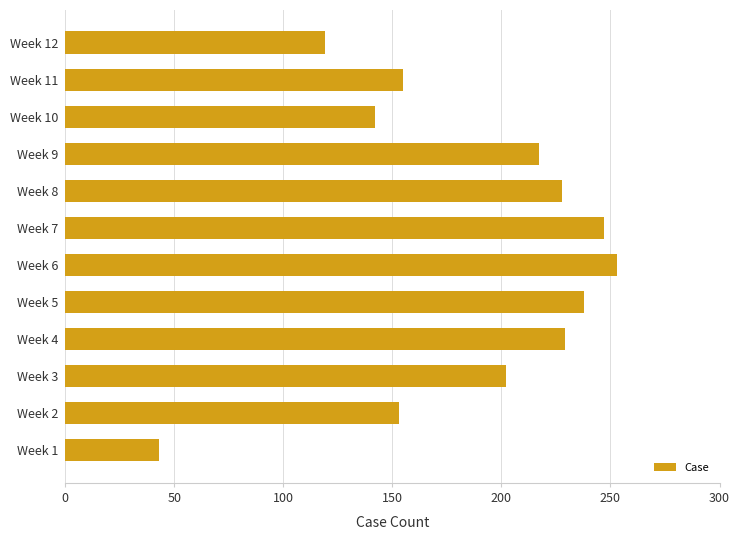

Is it true that the value at Week 5 is 238?

True